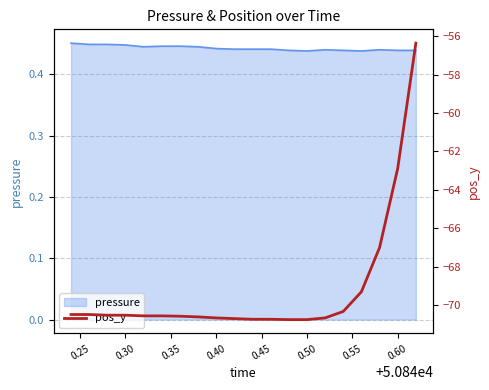

Is it true that pressure equals 0.8 at 0.30?

False